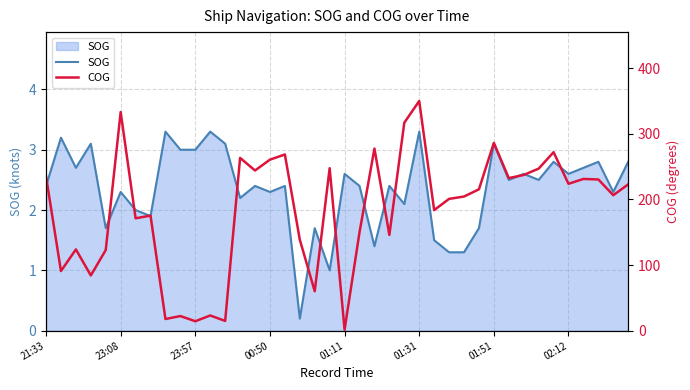

What is the maximum value for SOG?

3.3